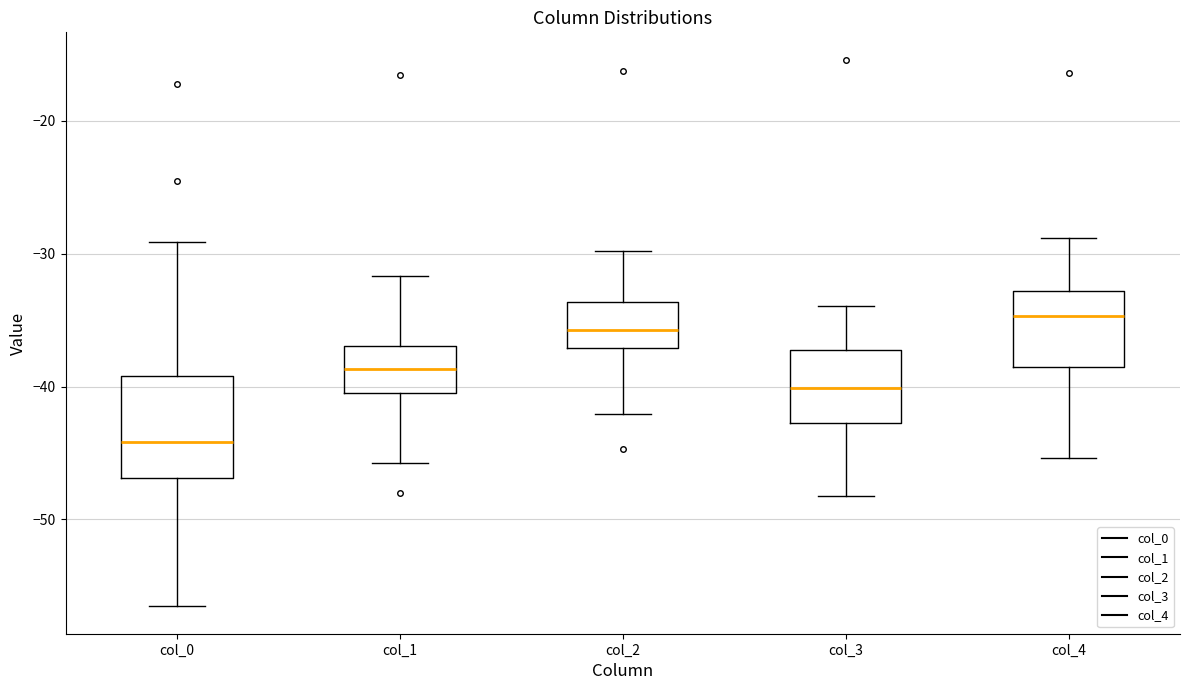

Which box has the lowest median line?

col_0